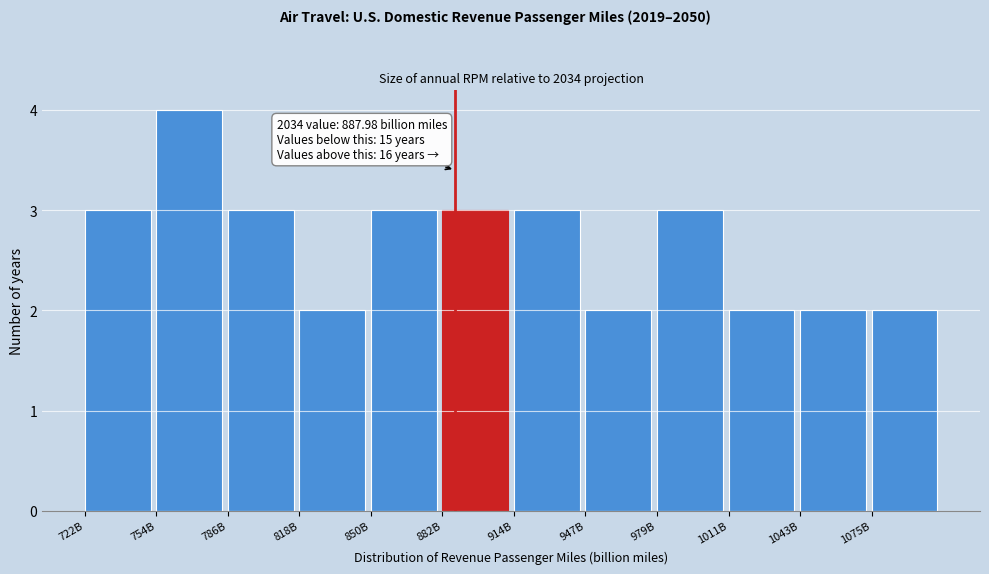

Reading left to right, what are all the values shown in this chart?

722B=3	754B=4	786B=3	818B=2	850B=3	882B=3	914B=3	947B=2	979B=3	1011B=2	1043B=2	1075B=2